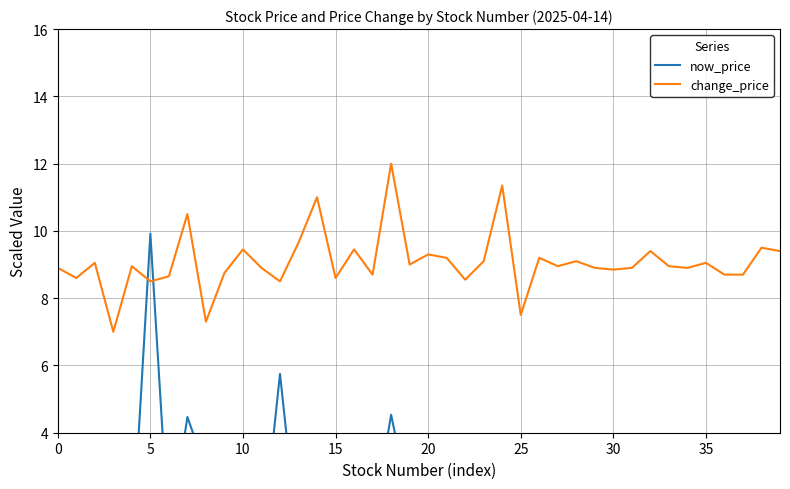

The value of change_price at 12 is 8.5. True or false?

True